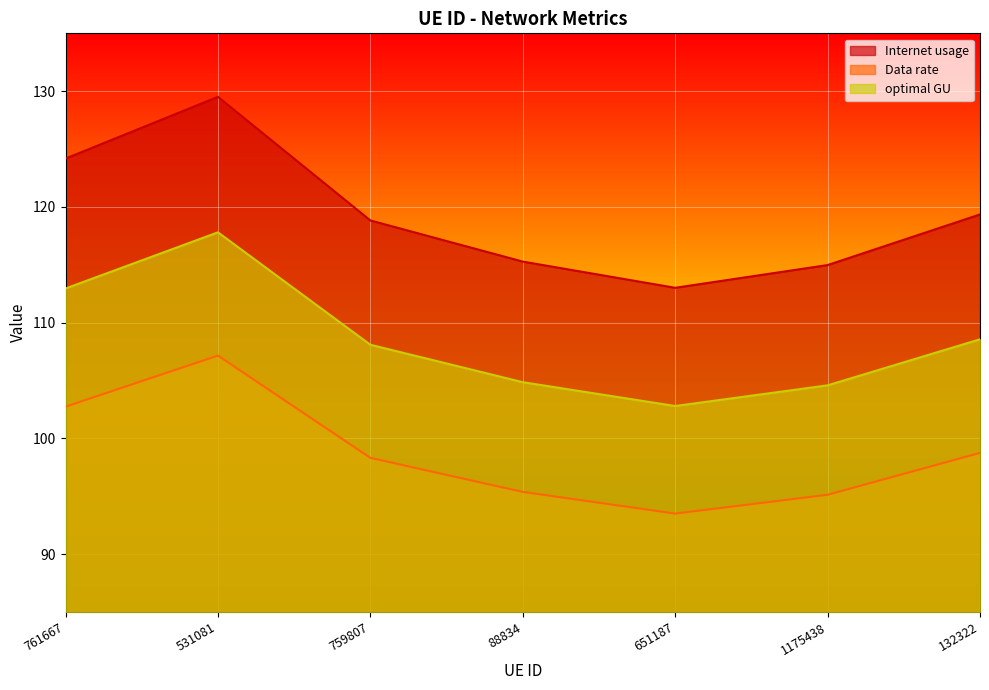

How many lines are shown in the chart?

3